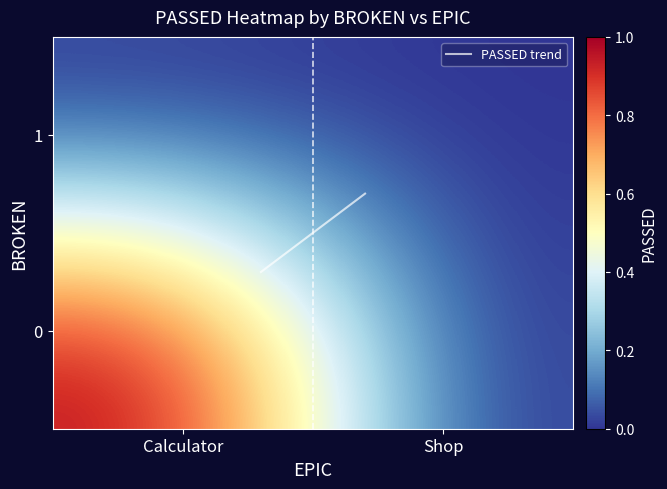

Which series has the largest total across all categories?

PASSED trend